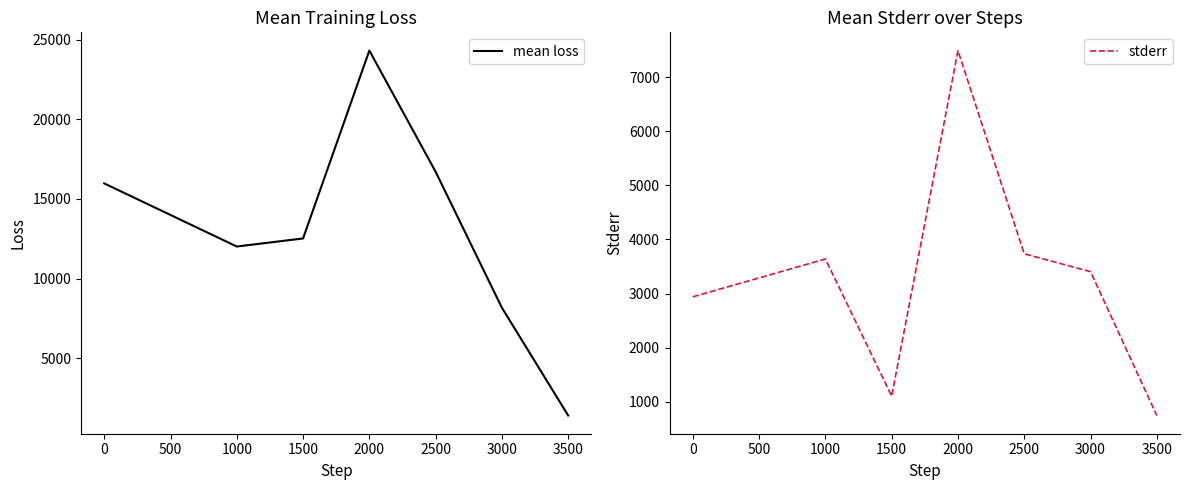

List the labels in order of mean loss value, largest first.

2000, 2500, 0, 1500, 1000, 3000, 3500